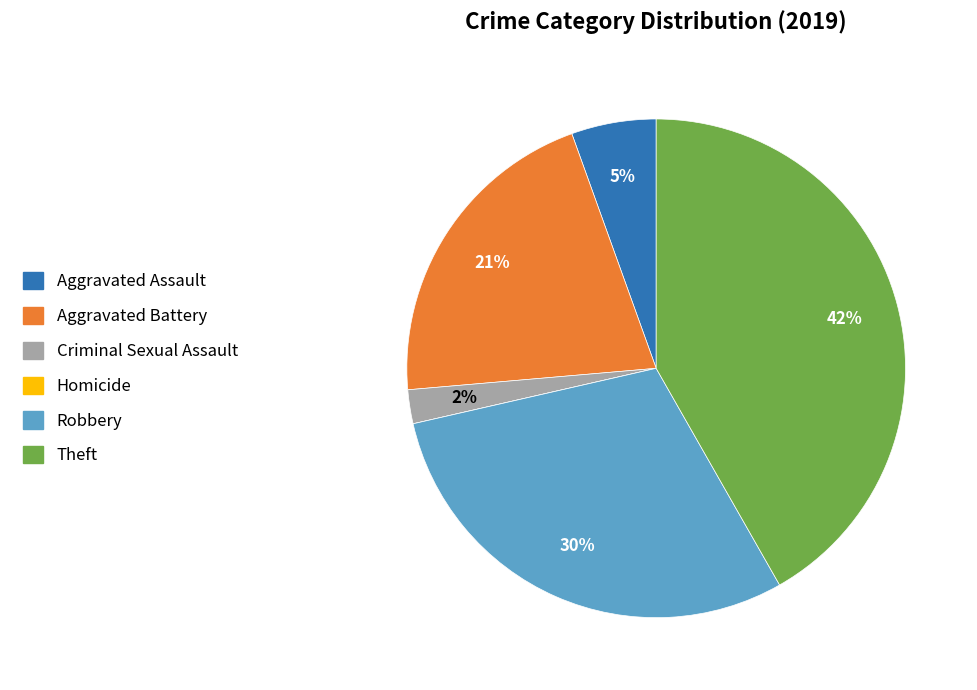

What is the largest slice in the pie chart?

Theft